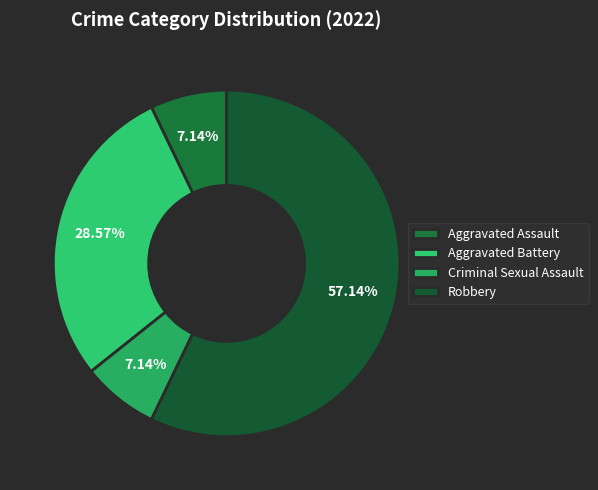

What percentage is NOT represented by Aggravated Assault?

92.9%